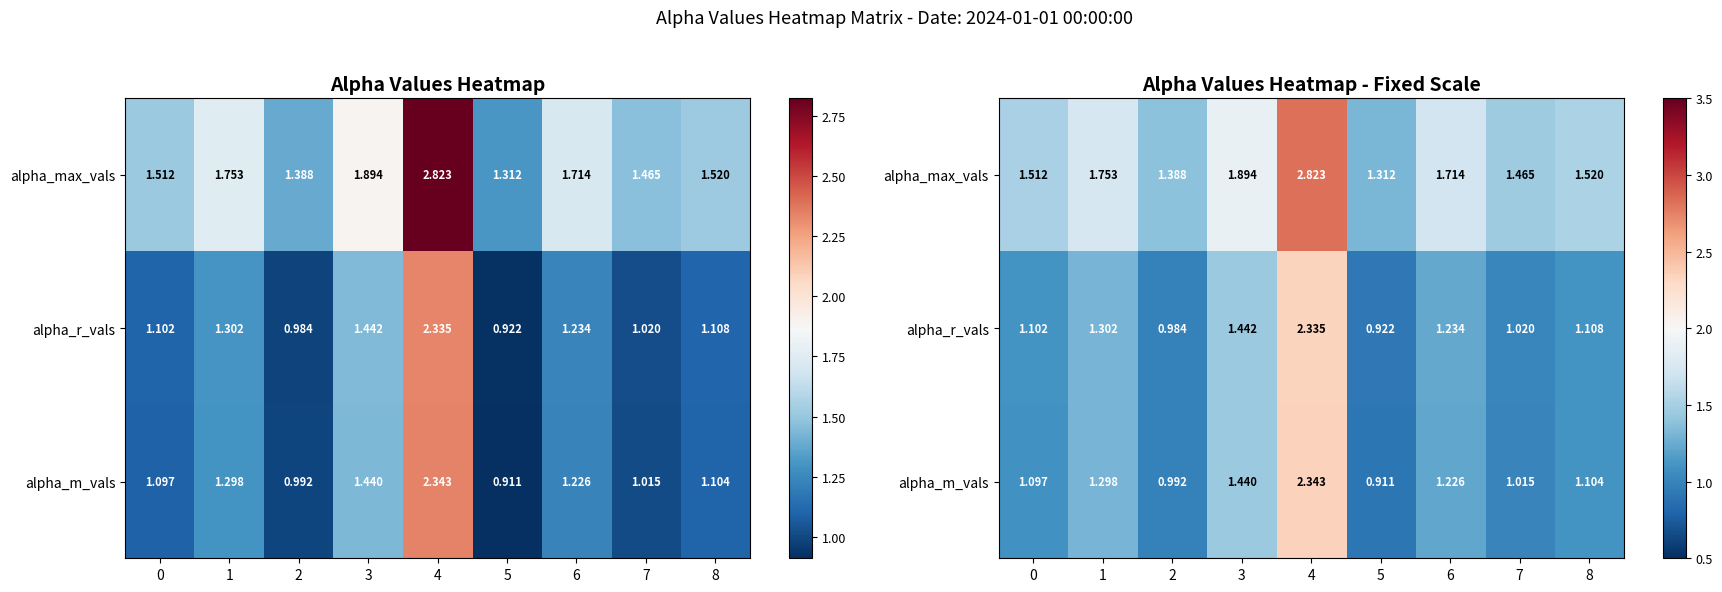

Count the number of categories in the chart.

9